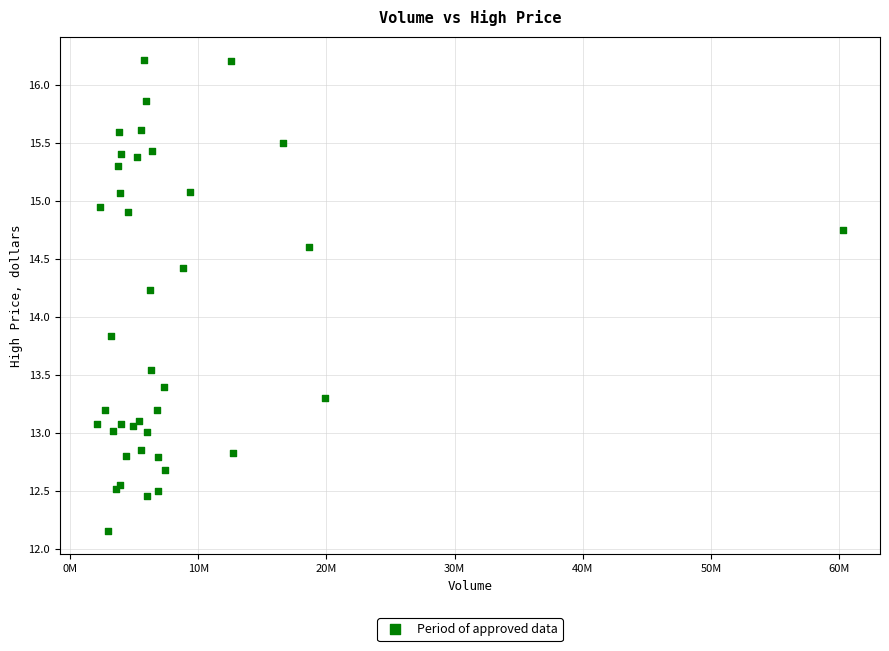

What Y value in the scatter plot is closest to 14?

13.8